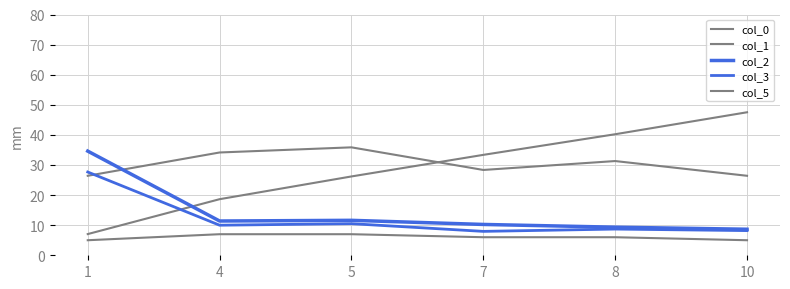

Is this an area chart (filled region under the line)?

No